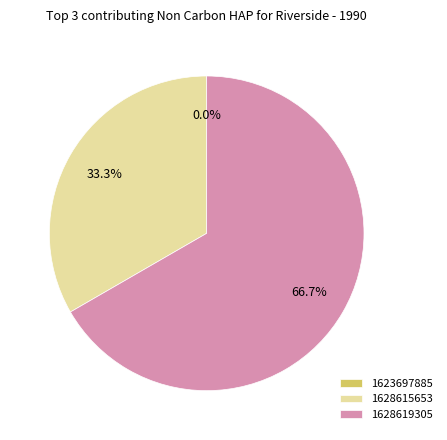

Does any single category account for the majority?

Yes